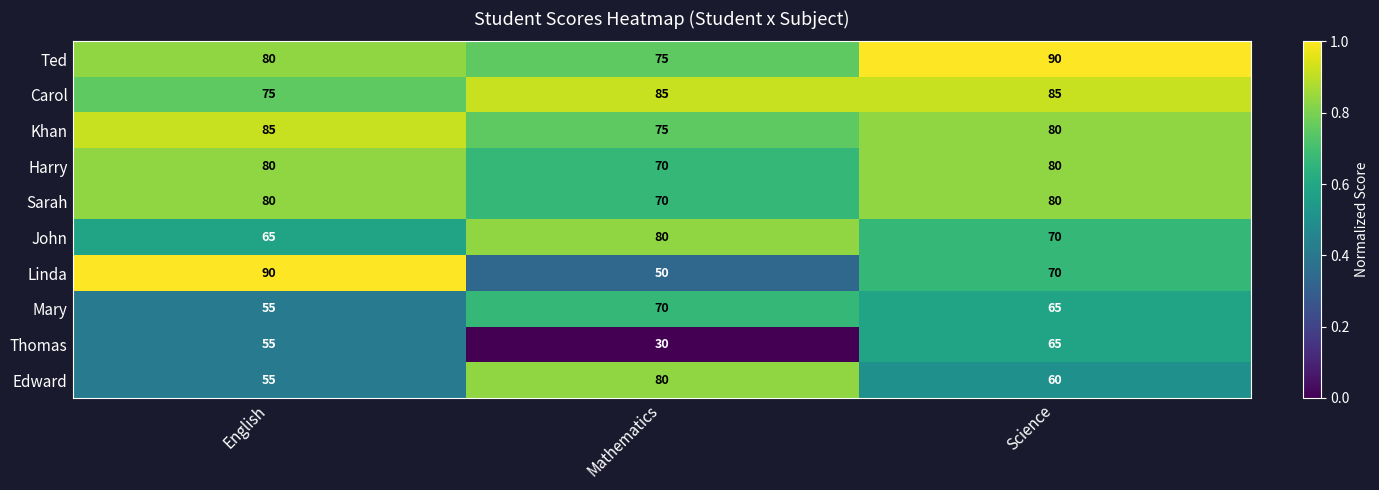

Is the value of Sarah at English greater than the value of Ted at Science?

No